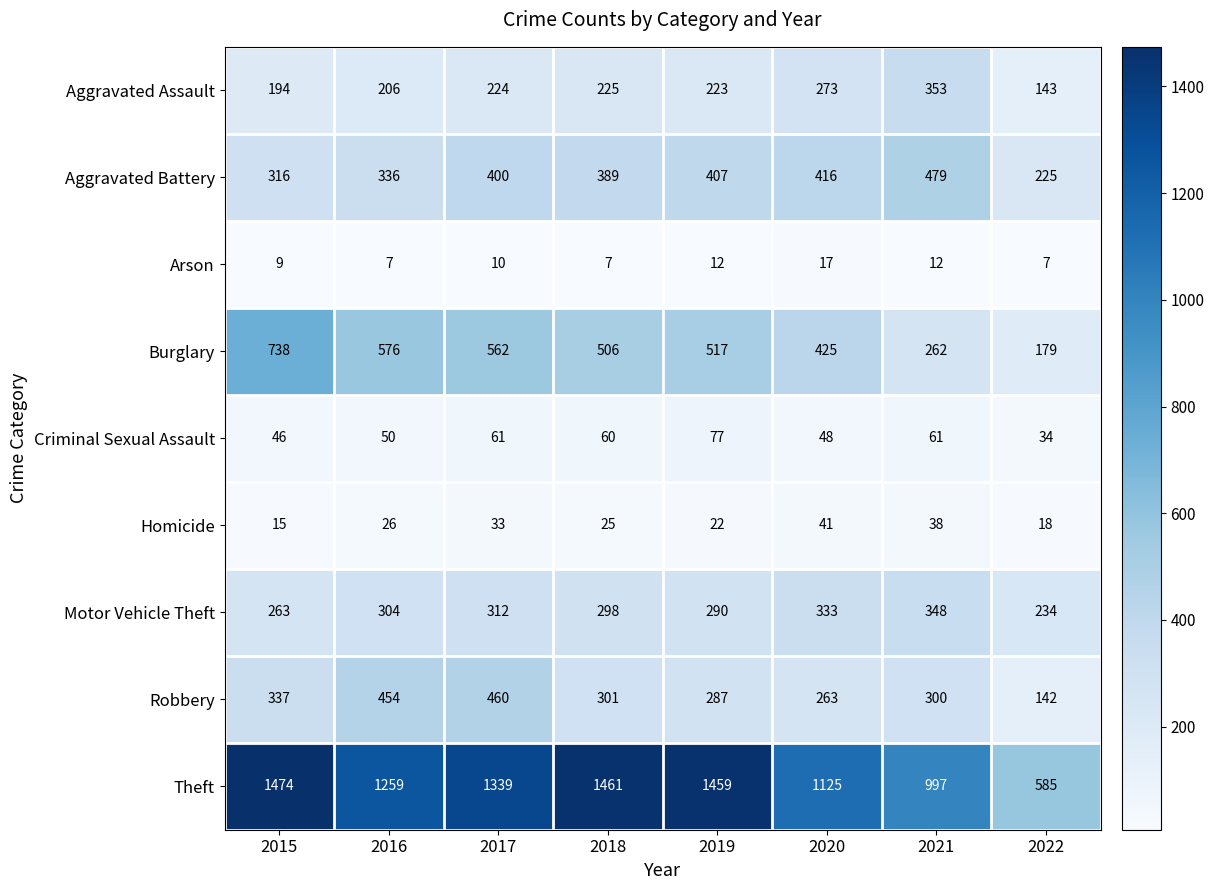

Which series changed the most between 2016 and 2017?

Theft